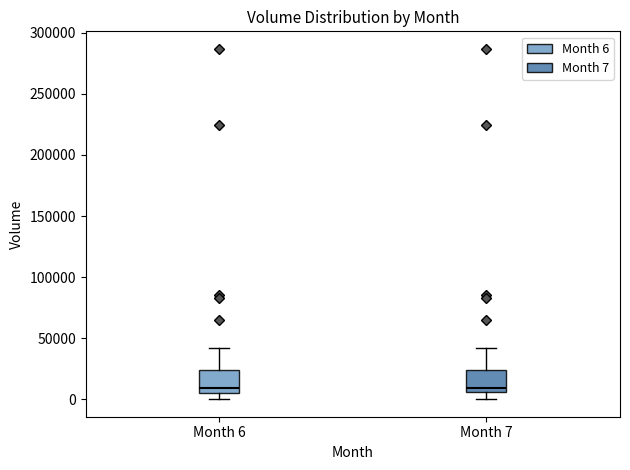

Reading left to right, transcribe this box plot: for each box, give where its median line is, the range the box spans, and where its two whiskers end, as read against the y-axis. The values are not printed on the chart, so give them approximately, as read against the axis.

Month 6: median 10000, box 5000 to 25000, whiskers 0 to 40000
Month 7: median 10000, box 5000 to 25000, whiskers 0 to 40000